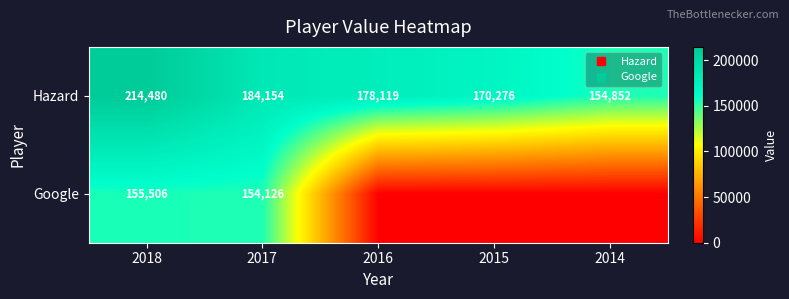

Which category has the highest value across all series?

2018